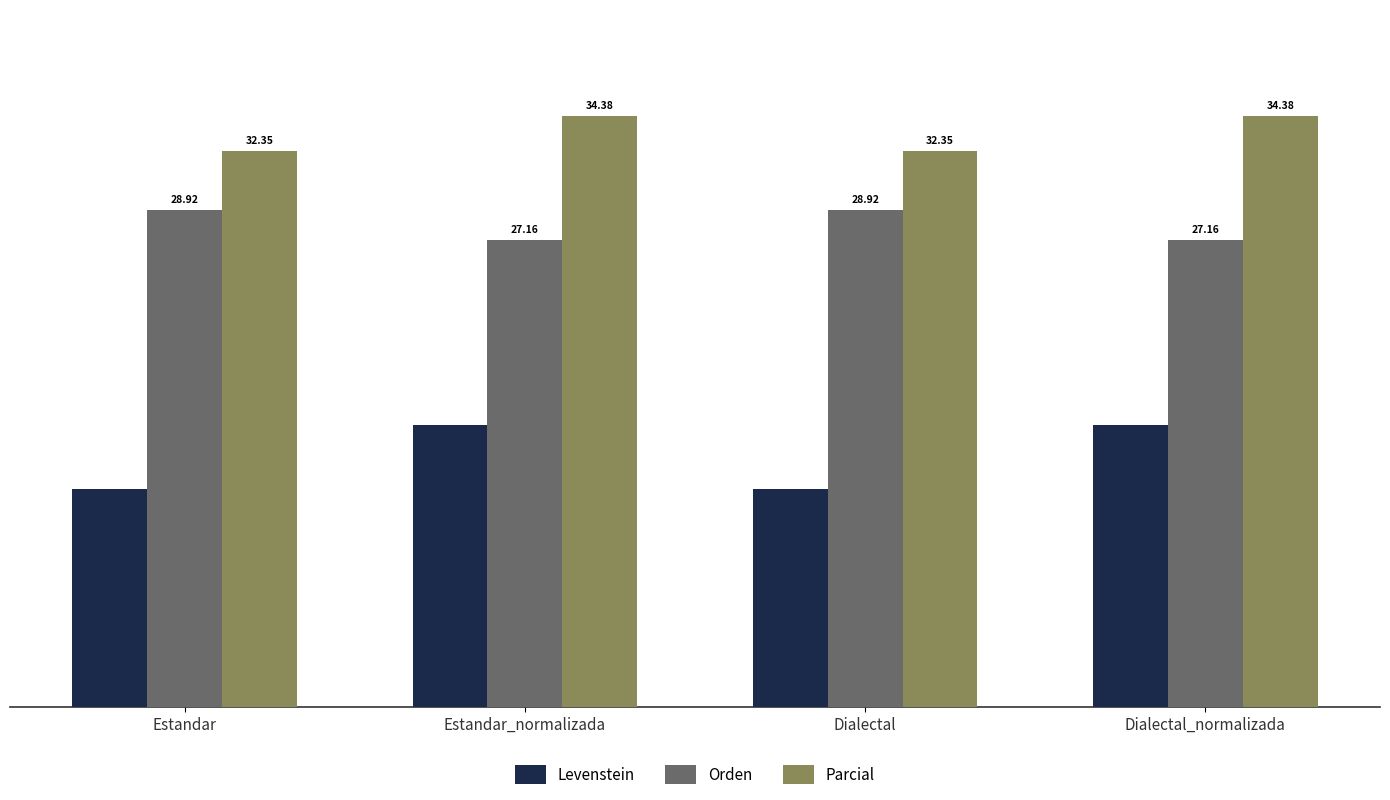

Which series has the widest spread of values?

Levenstein